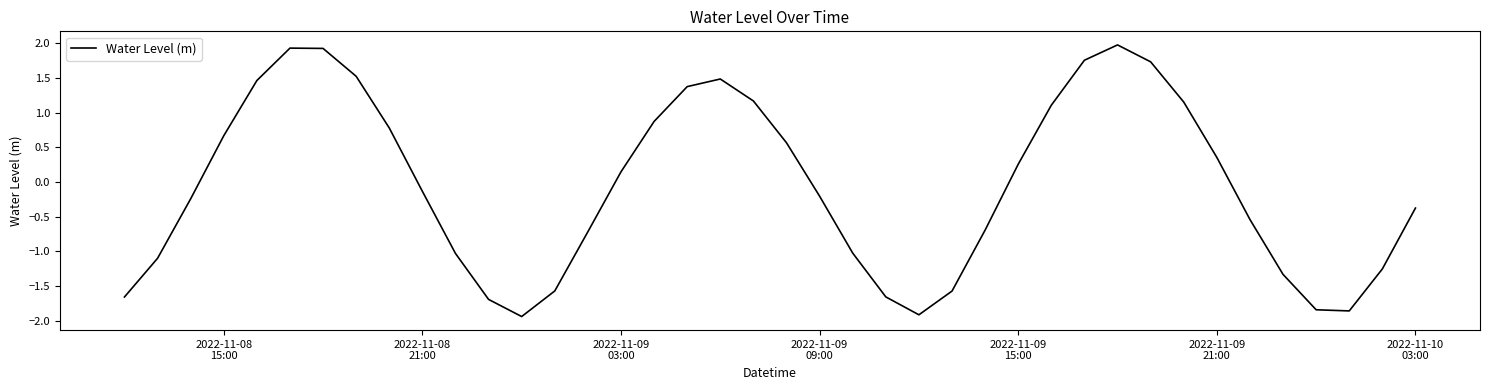

What is the minimum value shown in the chart?

-1.9